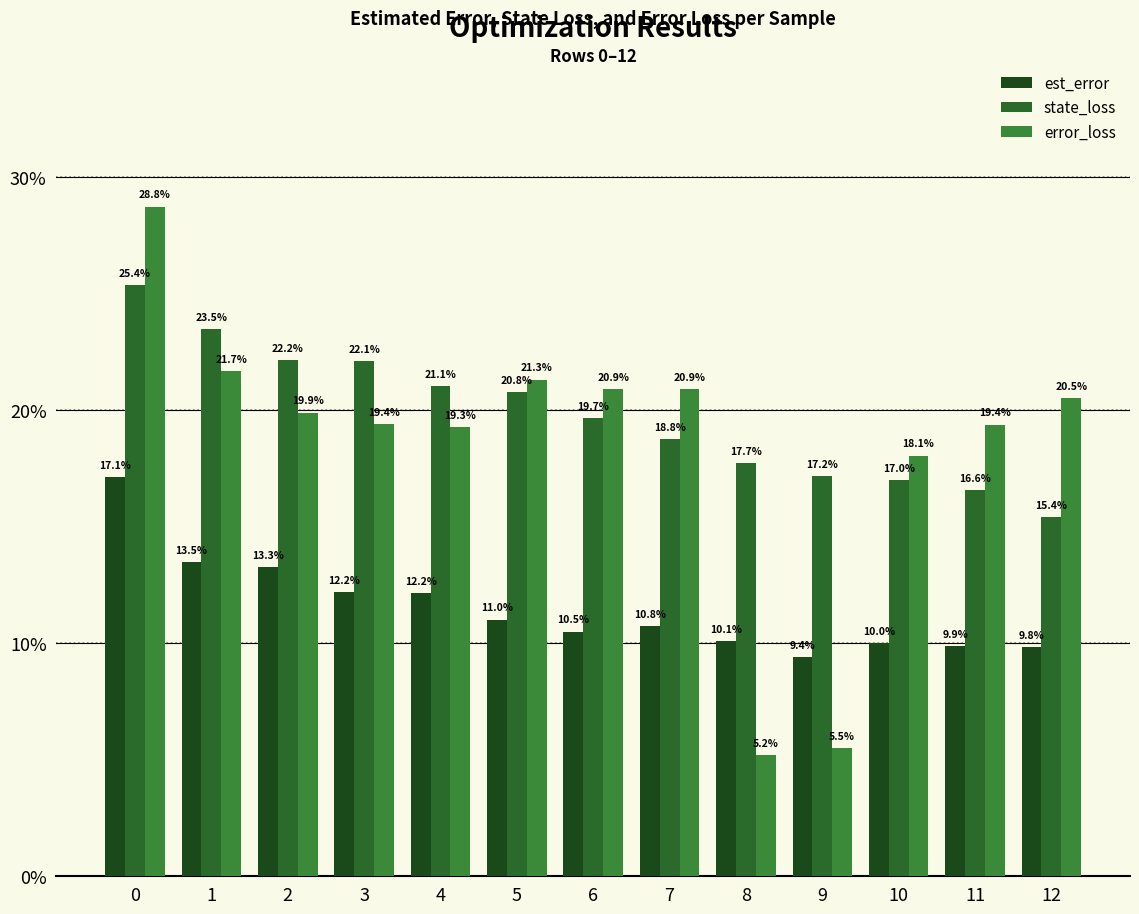

Which series changed the most between 3 and 7?

state_loss